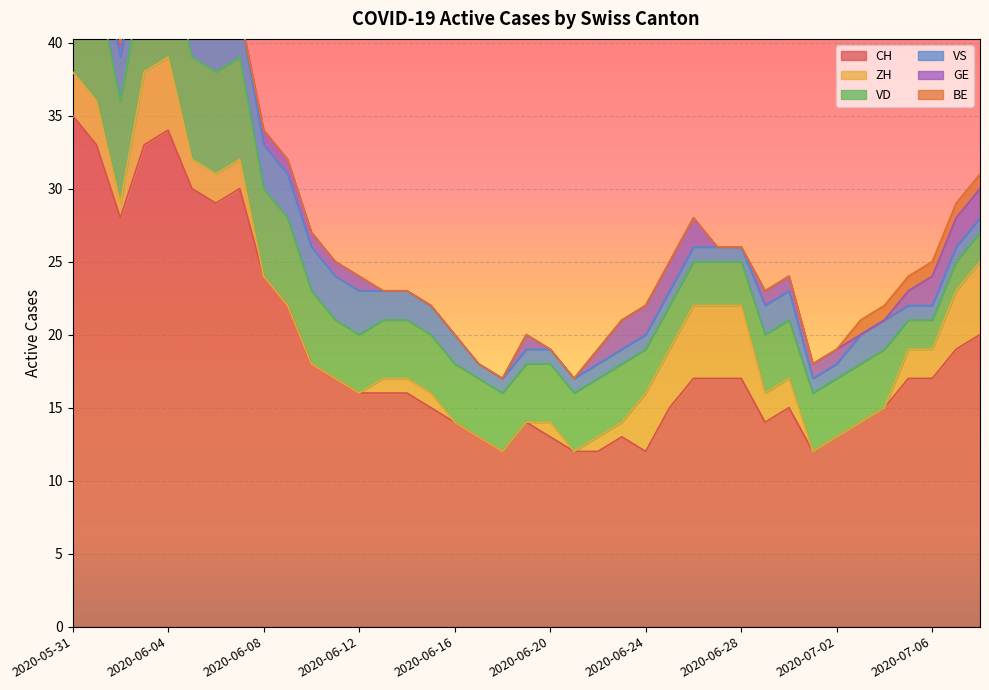

Which series has the largest total across all categories?

CH